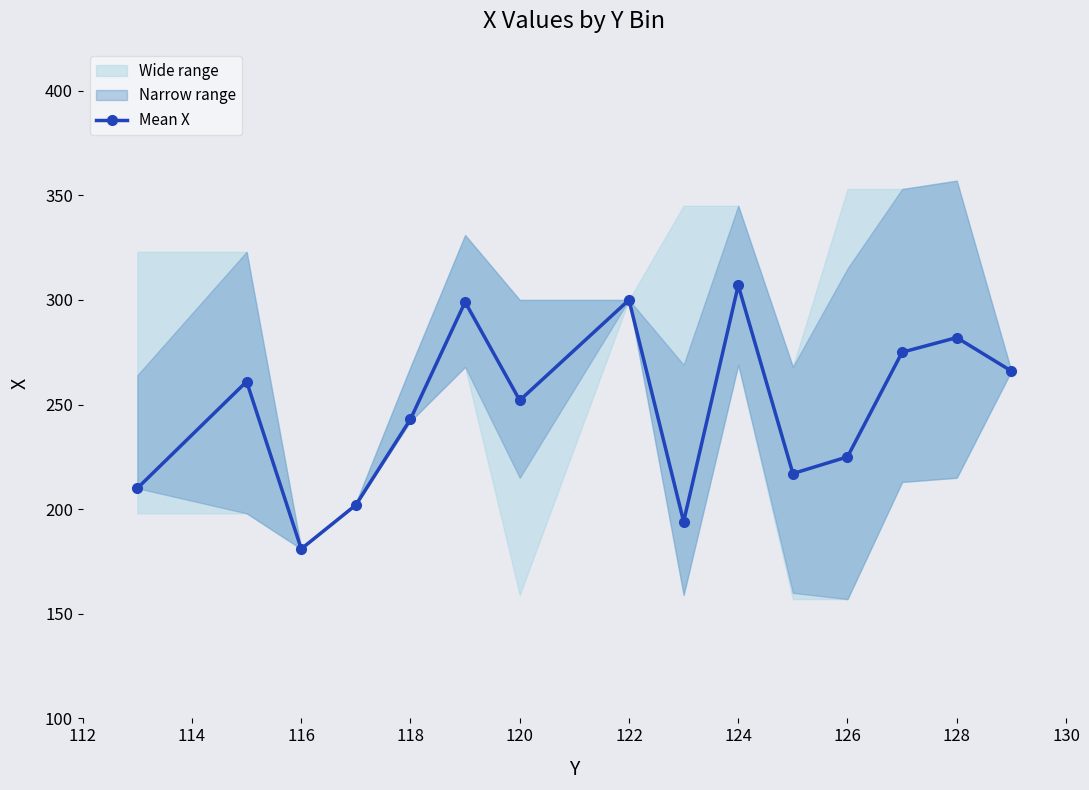

Where is the first local minimum for Mean X?

116